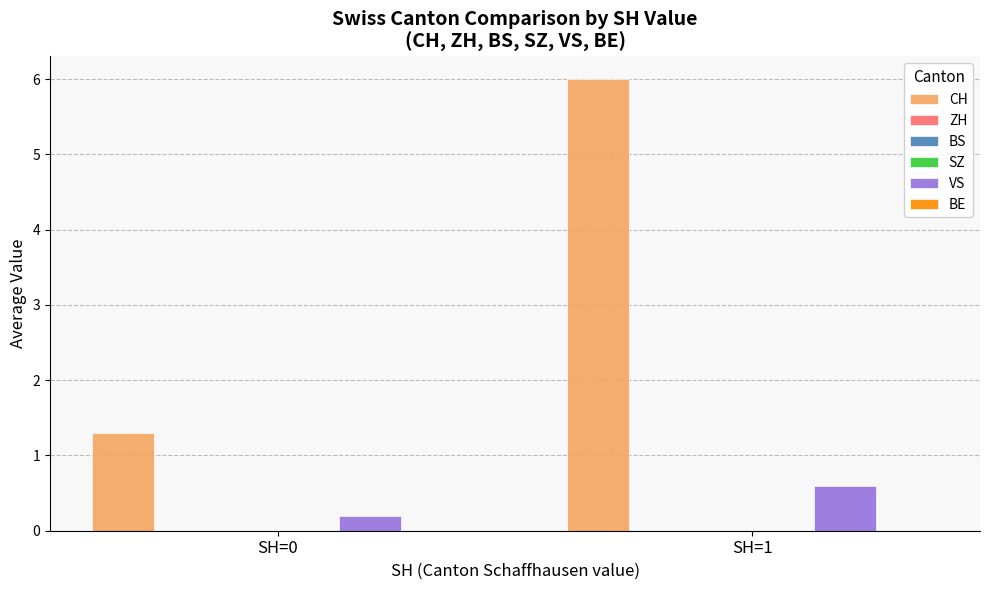

What is the difference between the maximum and minimum values in the VS series?

0.4